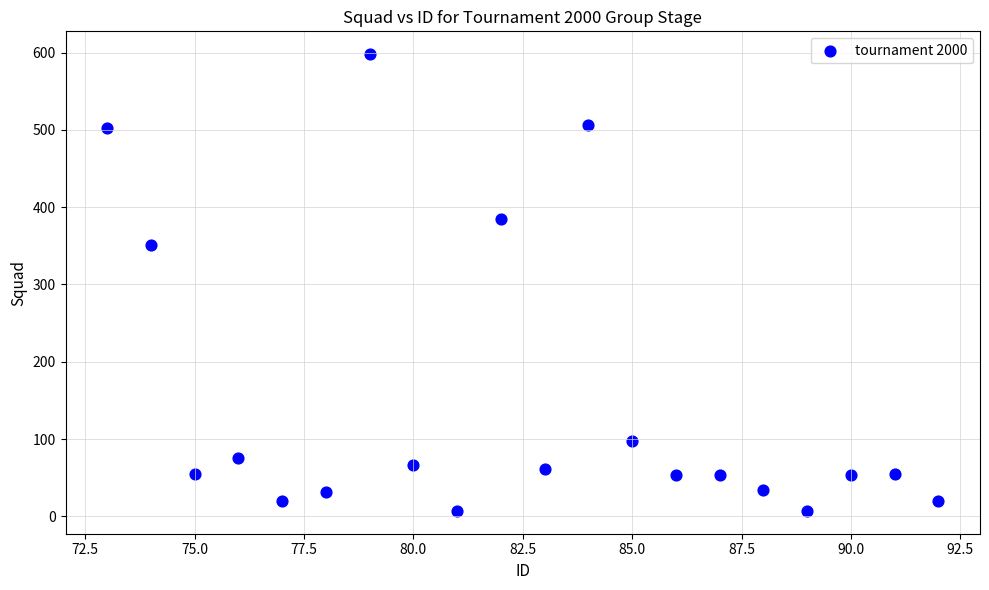

What is the range of Y values (max minus min)?

591